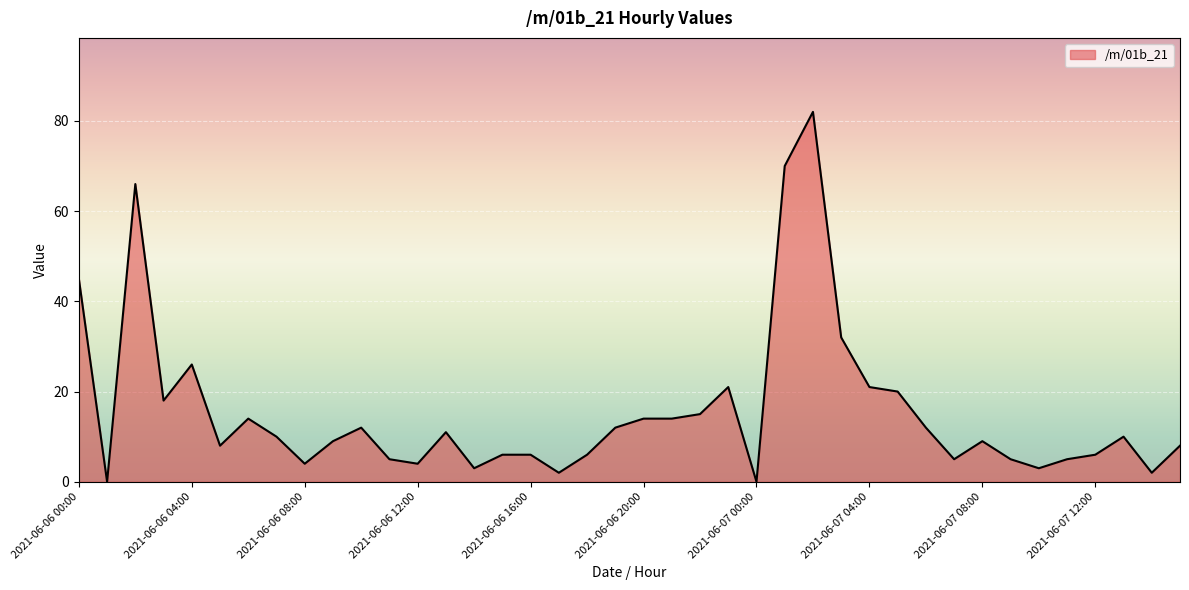

What is the difference between the maximum and minimum values?

82